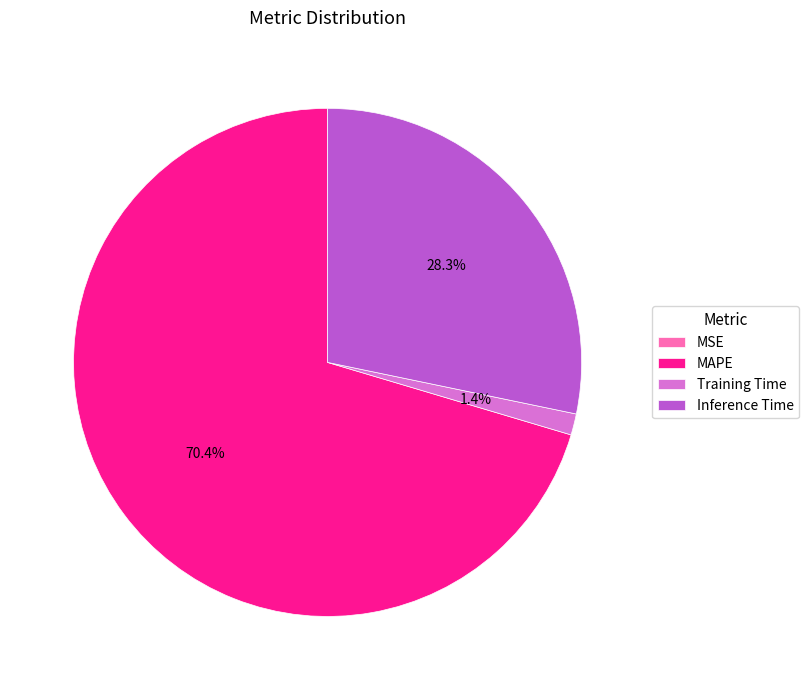

Do Training Time and MAPE together represent more than half of the pie?

Yes